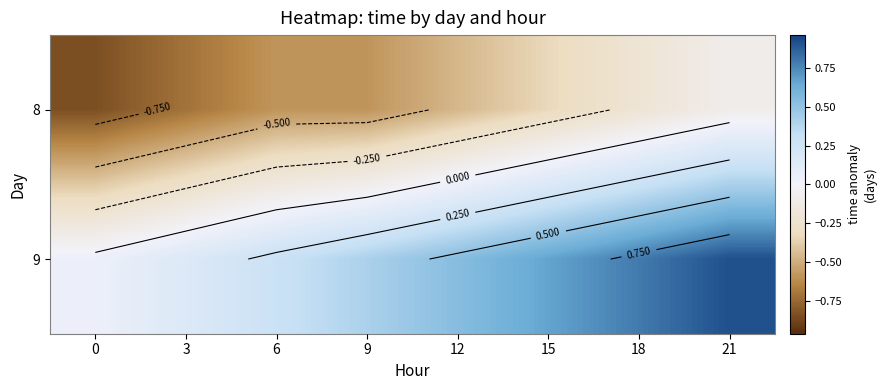

Count the number of data series in this chart.

2